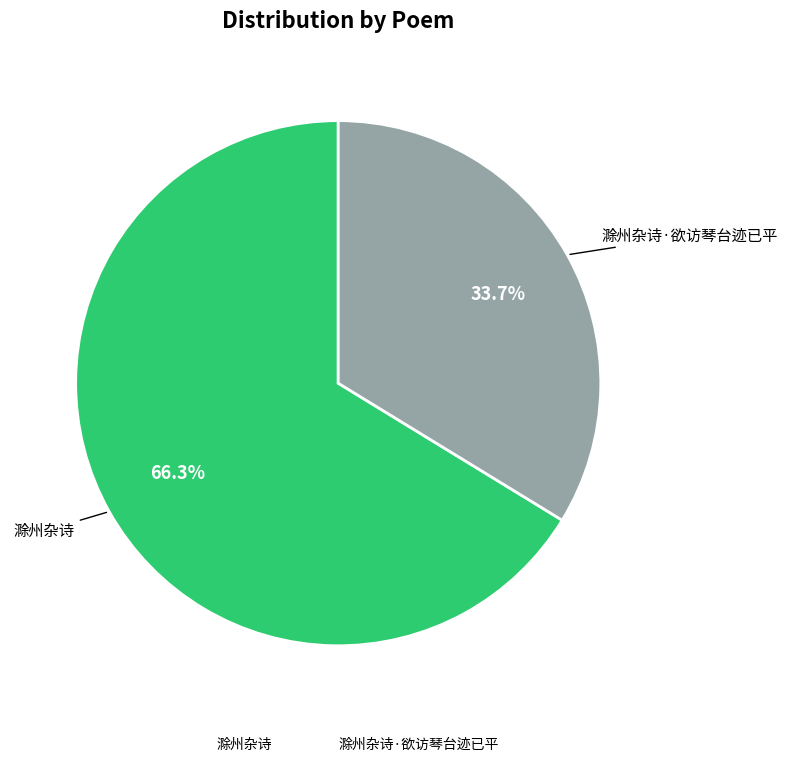

Which category has the biggest portion of the pie?

滁州杂诗